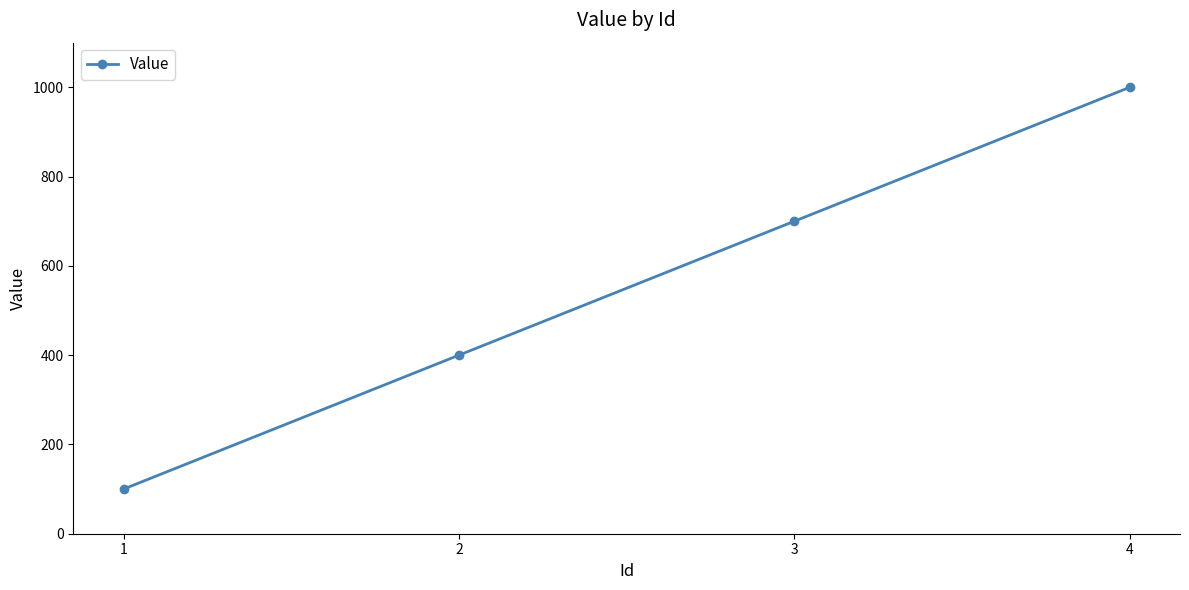

What is the difference between the maximum and minimum values?

900